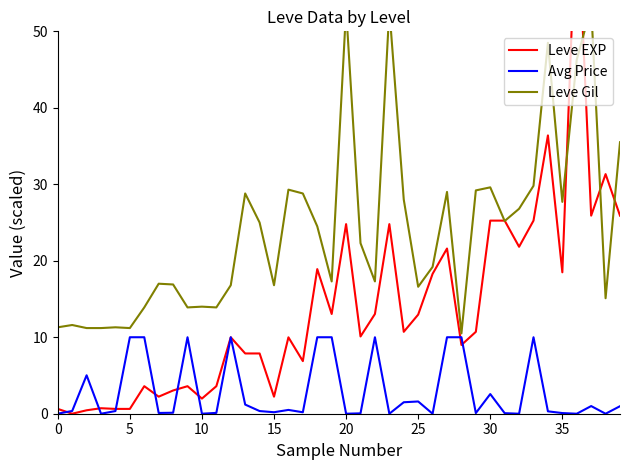

What value does the Avg Price series have at 15?

0.2